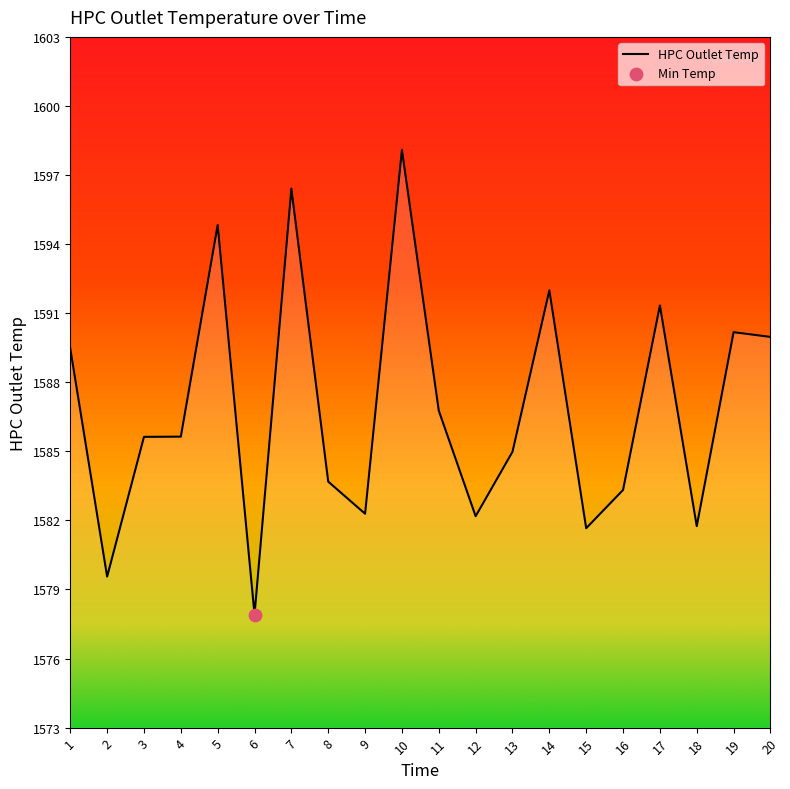

What is the change in value from 9 to 13?

+2.7